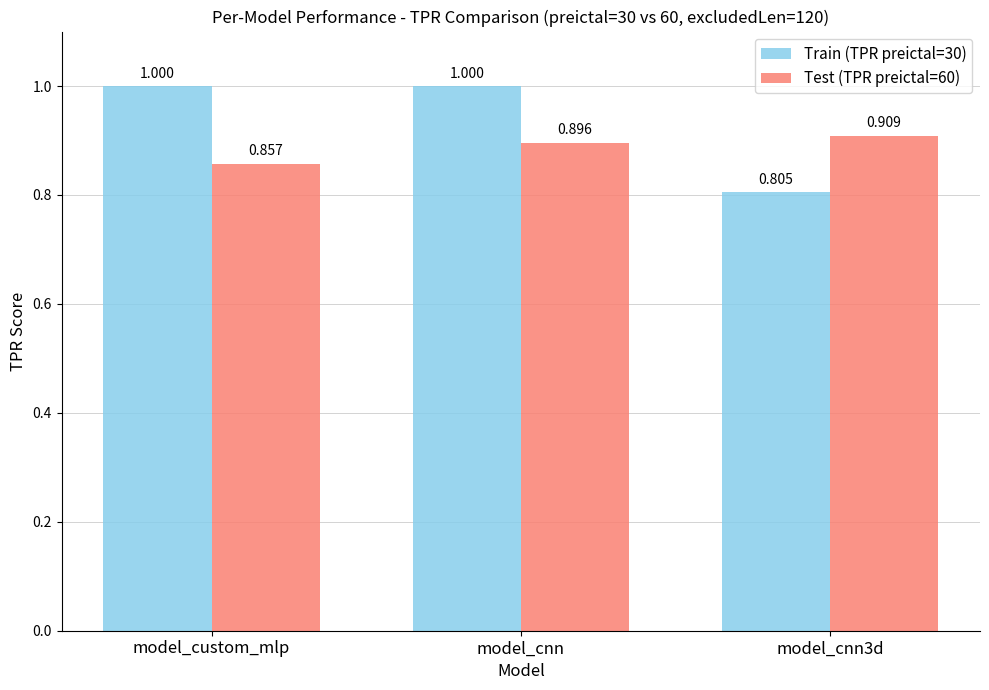

Which series has the largest range (max minus min)?

Train (TPR preictal=30)